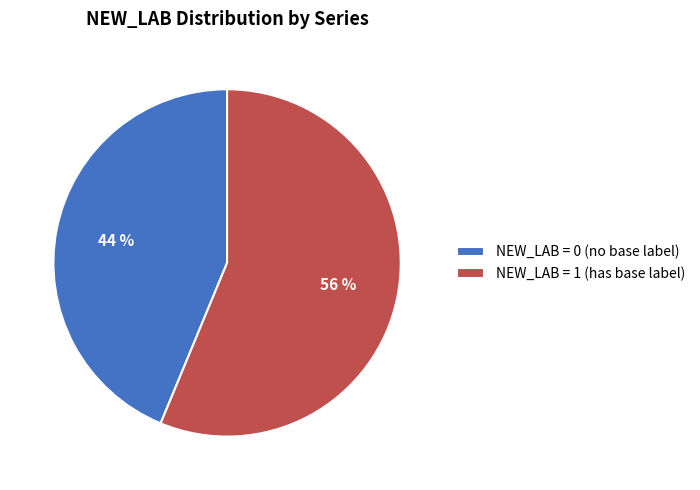

To the nearest percent, what percentage of the pie is NEW_LAB = 1 (has base label)?

56%